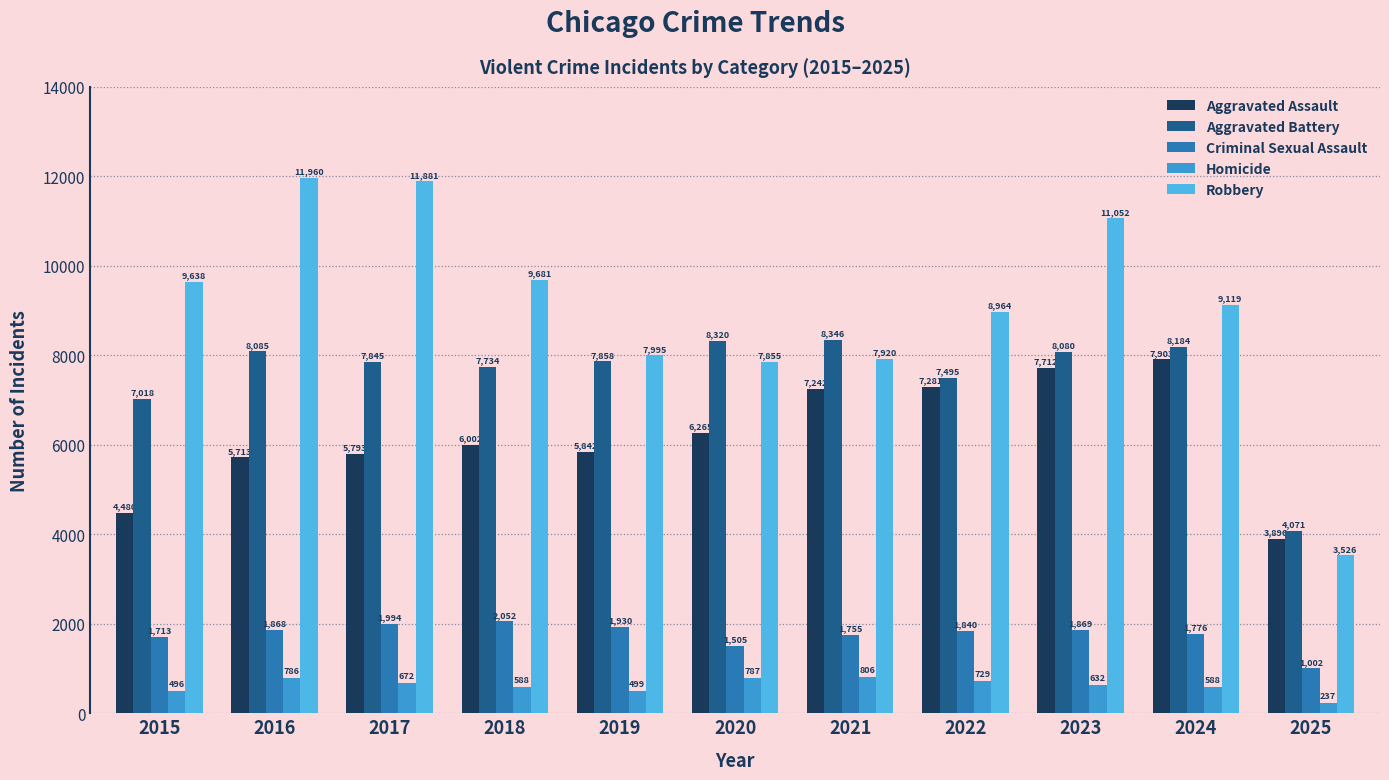

Does the chart contain any negative values?

No